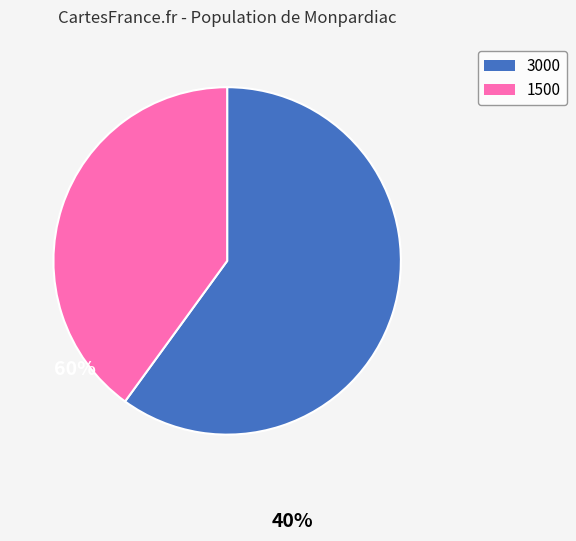

Is there any slice that represents more than half of the pie?

Yes